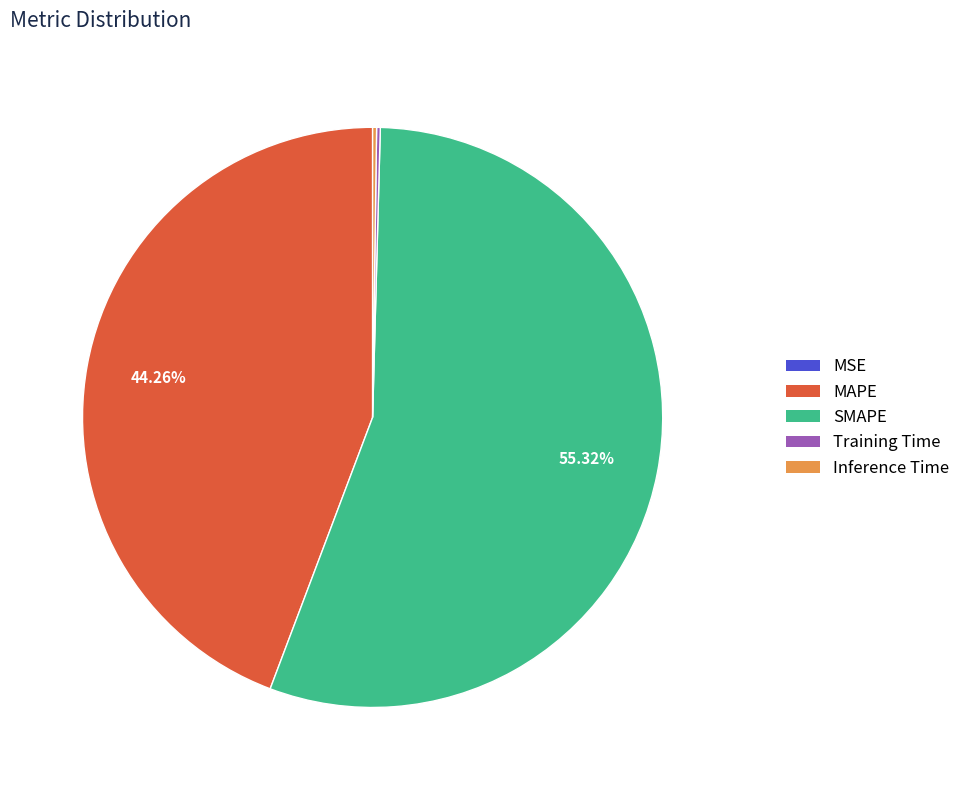

Which has a higher value, SMAPE or MAPE?

SMAPE